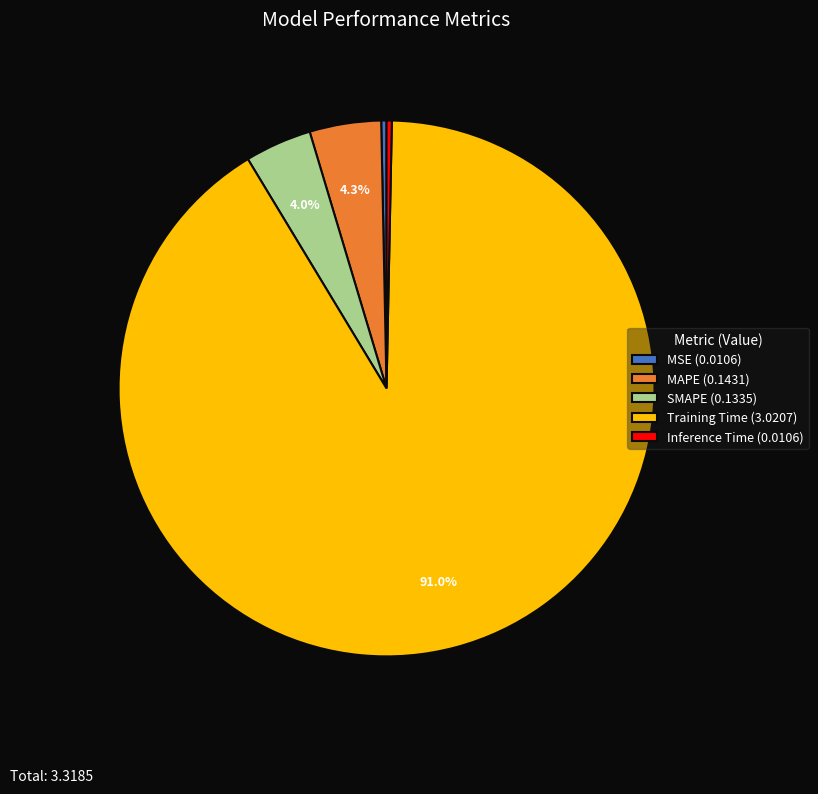

How many segments does this pie chart have?

5